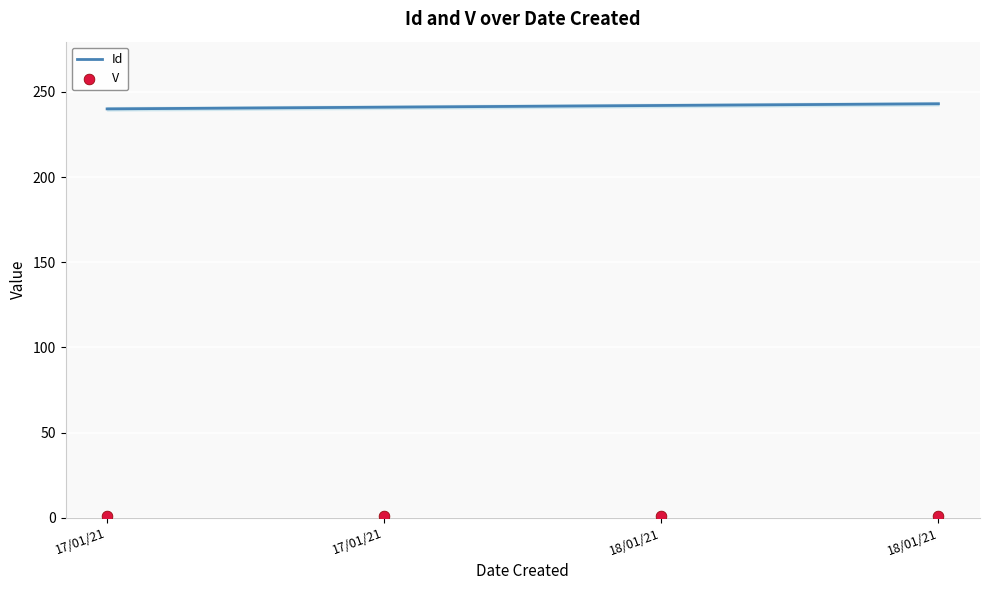

Which series has the widest spread of Y values?

Id